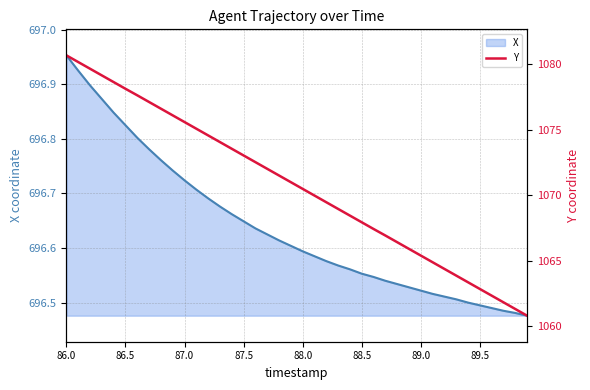

Which series has the largest total across all categories?

Y